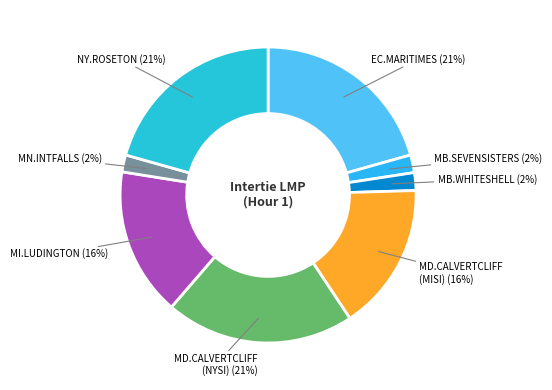

How many slices are in this pie chart?

8